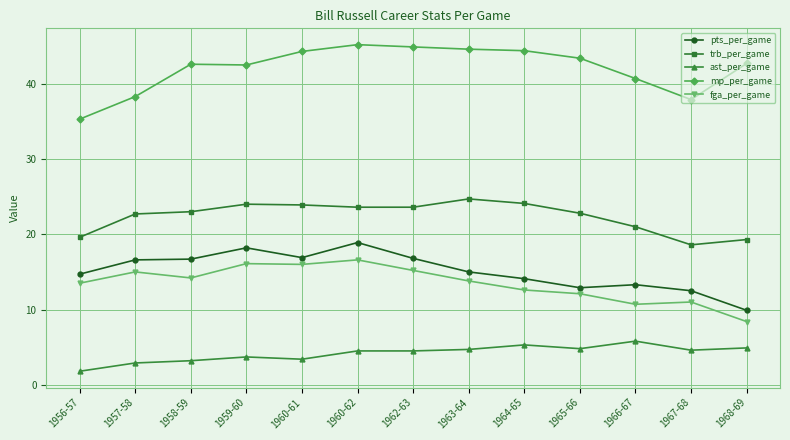

Which series has the largest total across all categories?

mp_per_game